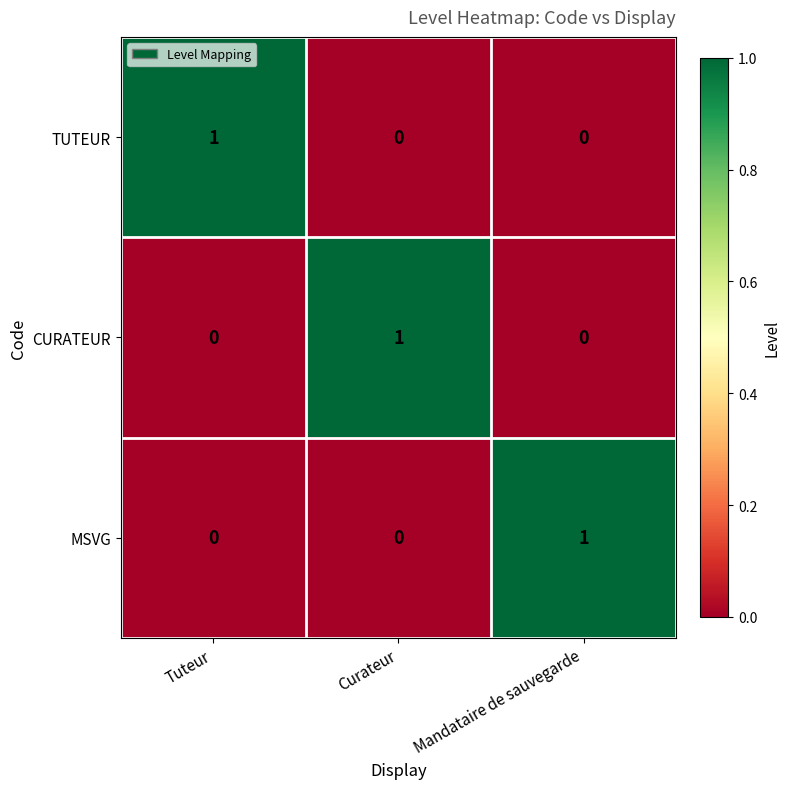

At which label does CURATEUR reach its peak?

Curateur